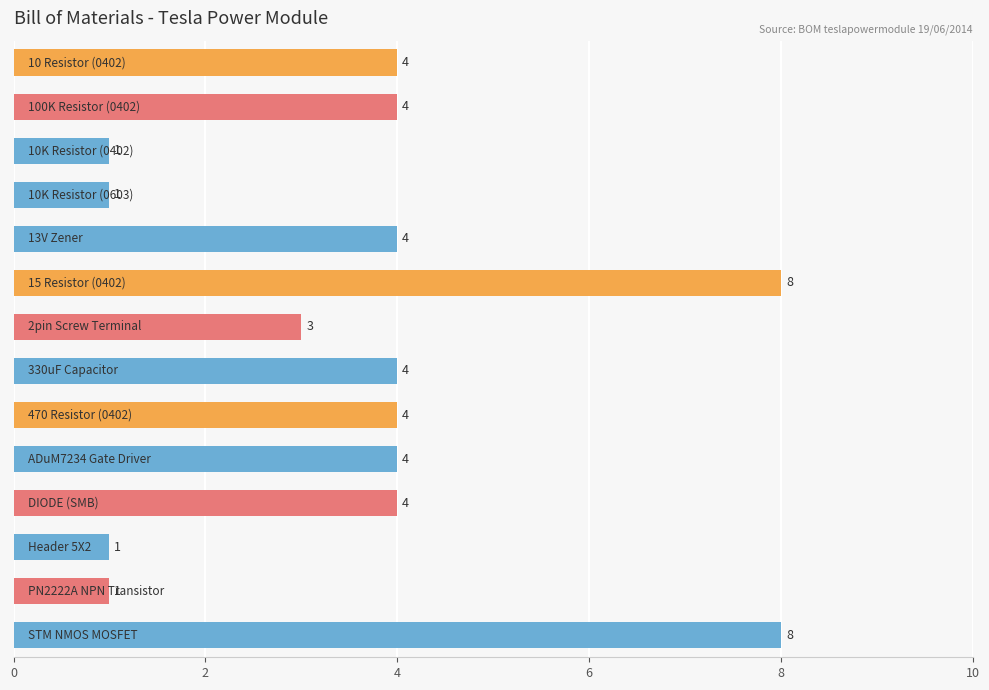

How many values are below 4?

5